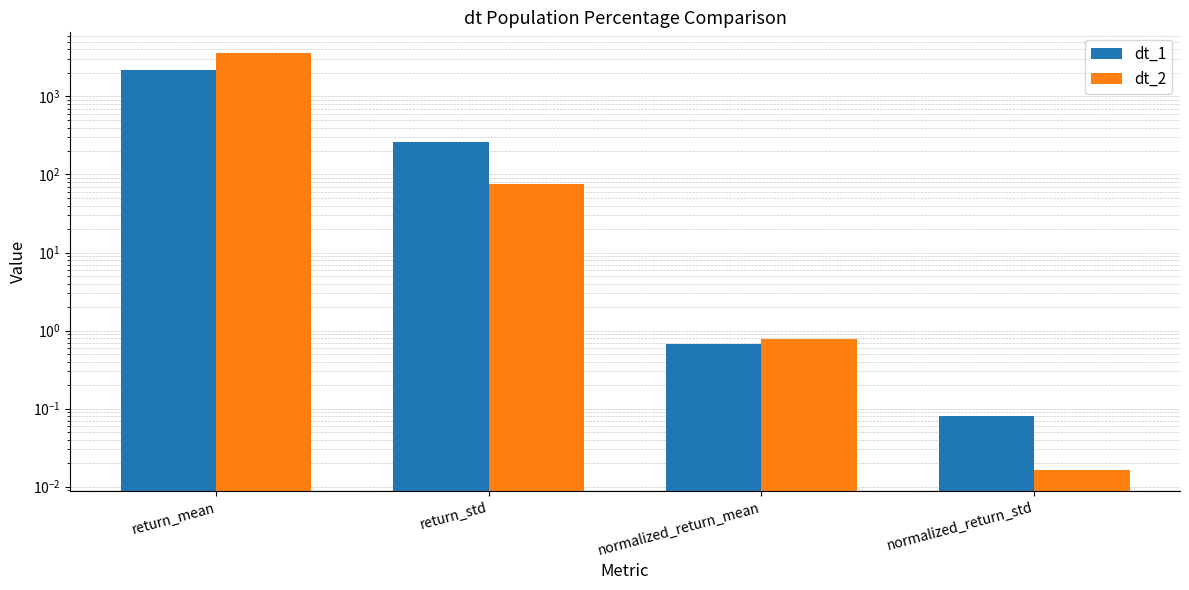

What is the value of the dt_2 bar at the 1st from the left?

3585.3